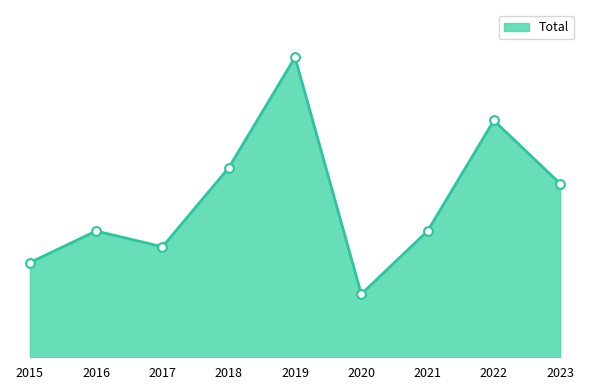

What is the change in value from 2017 to 2021?

+1